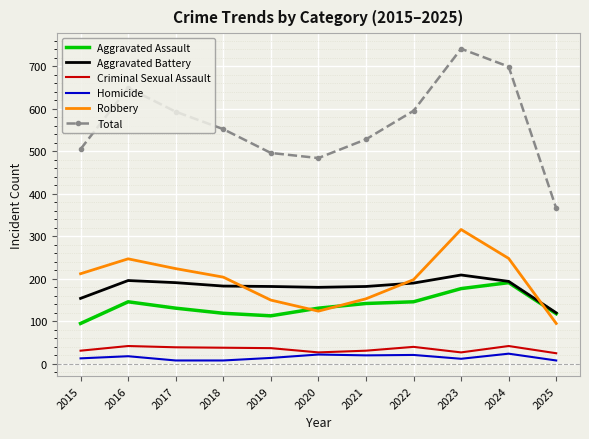

Where is the first local maximum for Robbery?

2016